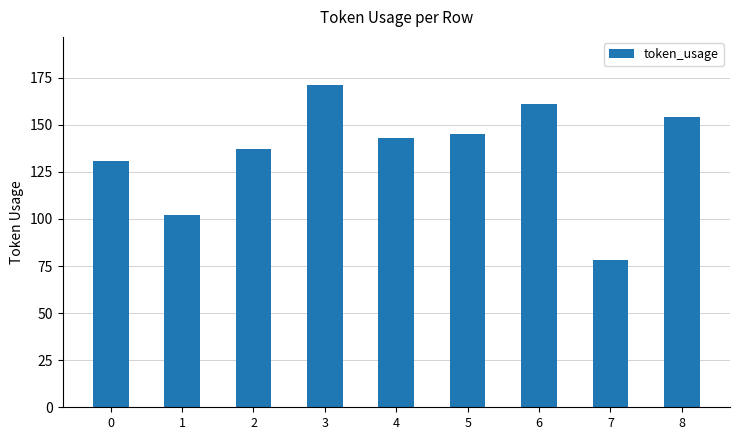

Does the chart contain stacked bars?

No